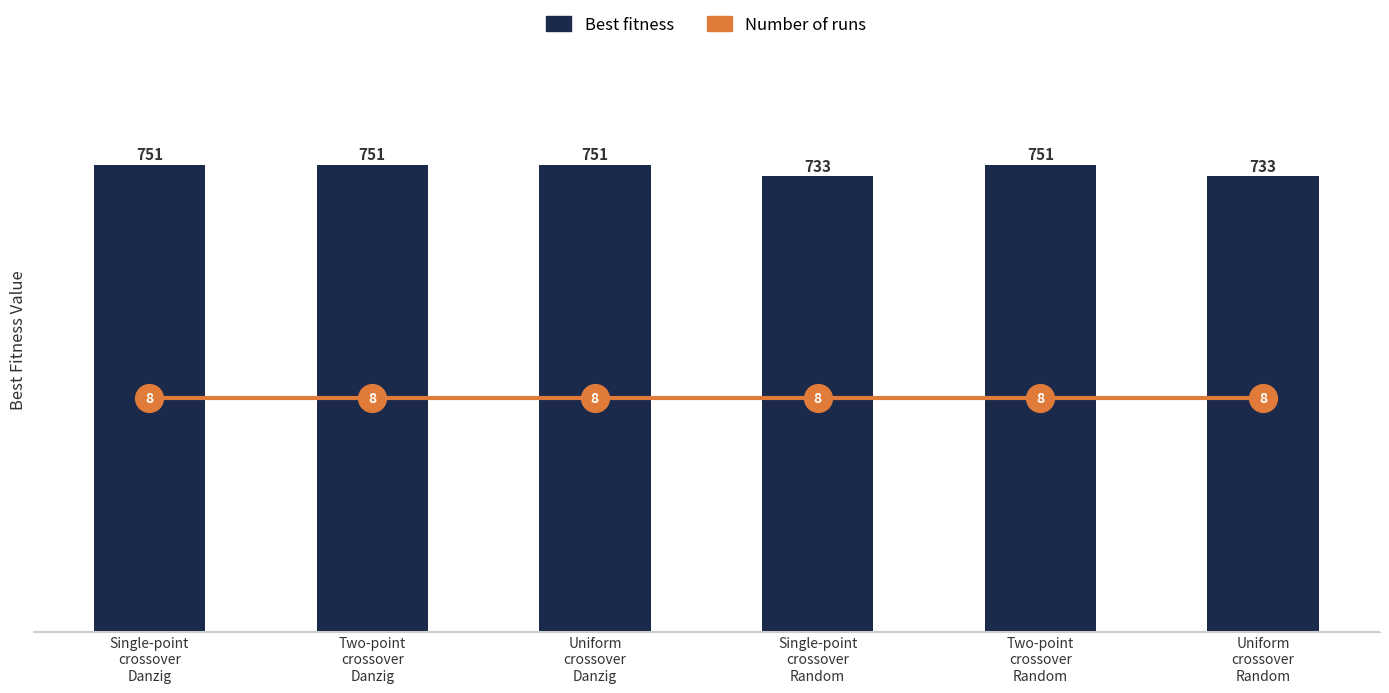

At which label is Best fitness closest to 742?

Single-point
crossover
Danzig